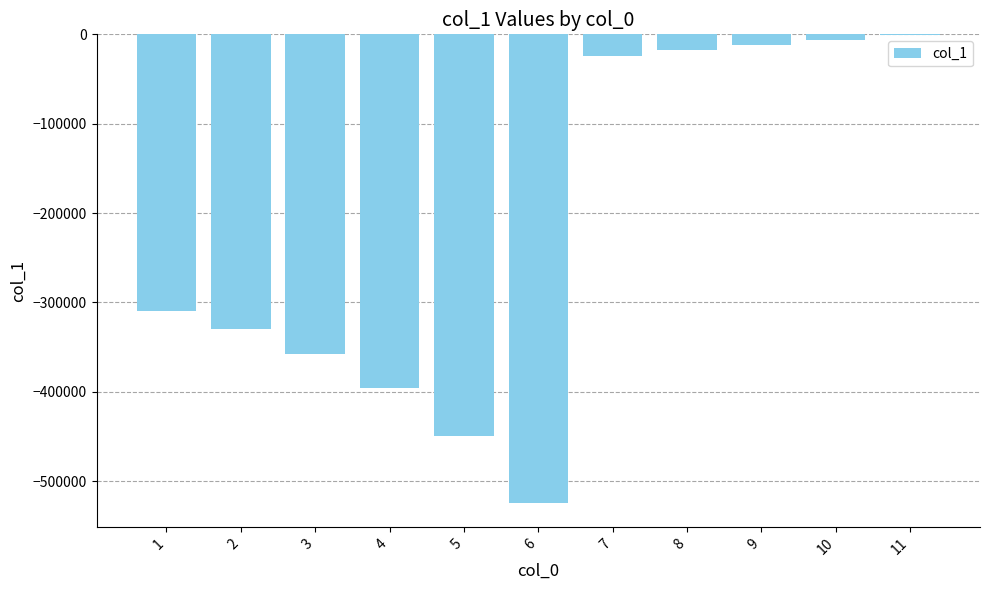

How many categories are shown in the chart?

11